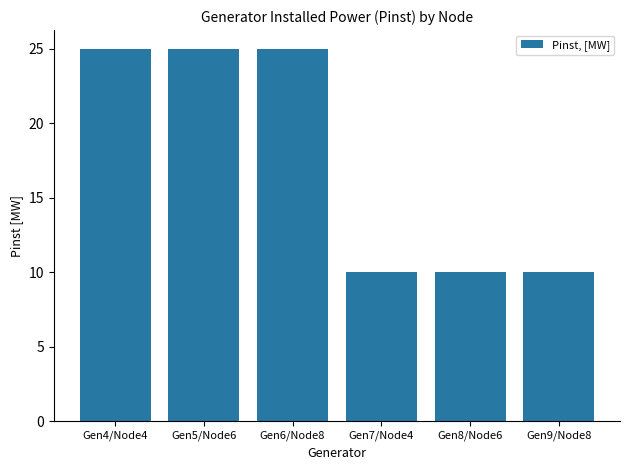

What is the value of the 2nd bar from the left?

25